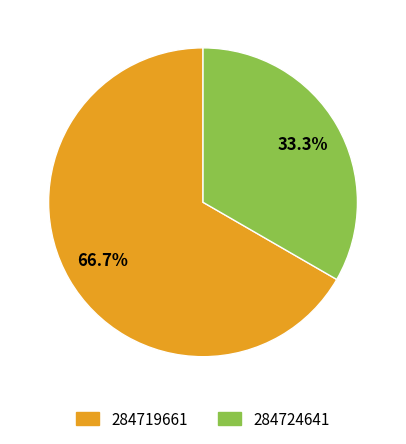

To the nearest percent, what percentage of the pie is 284719661?

67%